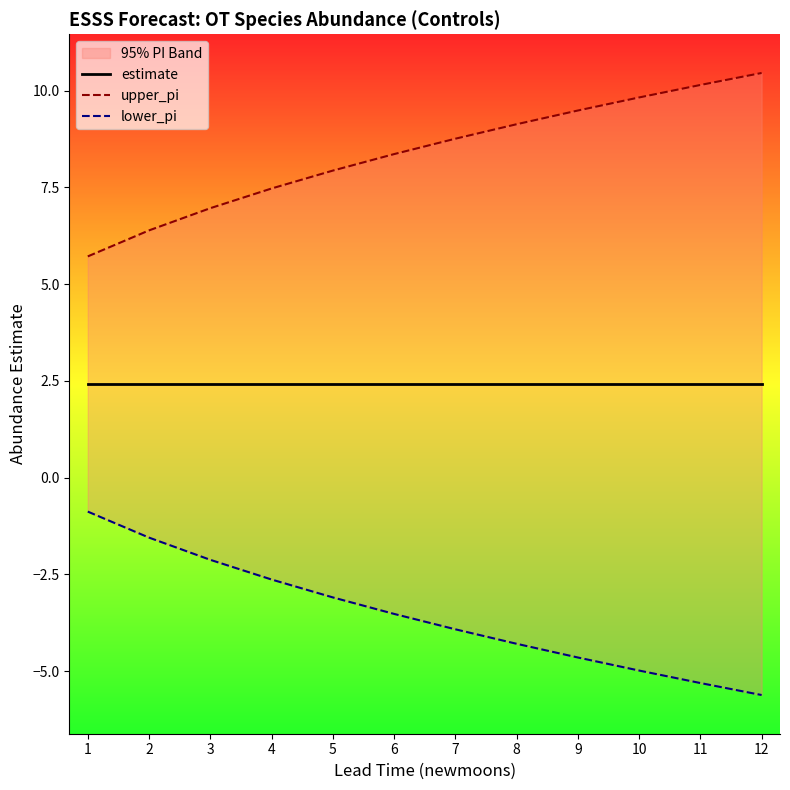

Reading left to right, what are all the values shown in this chart?

estimate: 1=2.4	2=2.4	3=2.4	4=2.4	5=2.4	6=2.4	7=2.4	8=2.4	9=2.4	10=2.4	11=2.4	12=2.4
upper_pi: 1=5.7	2=6.4	3=7.0	4=7.5	5=7.9	6=8.4	7=8.8	8=9.1	9=9.5	10=9.8	11=10.1	12=10.5
lower_pi: 1=-0.9	2=-1.6	3=-2.1	4=-2.6	5=-3.1	6=-3.5	7=-3.9	8=-4.3	9=-4.6	10=-5.0	11=-5.3	12=-5.6